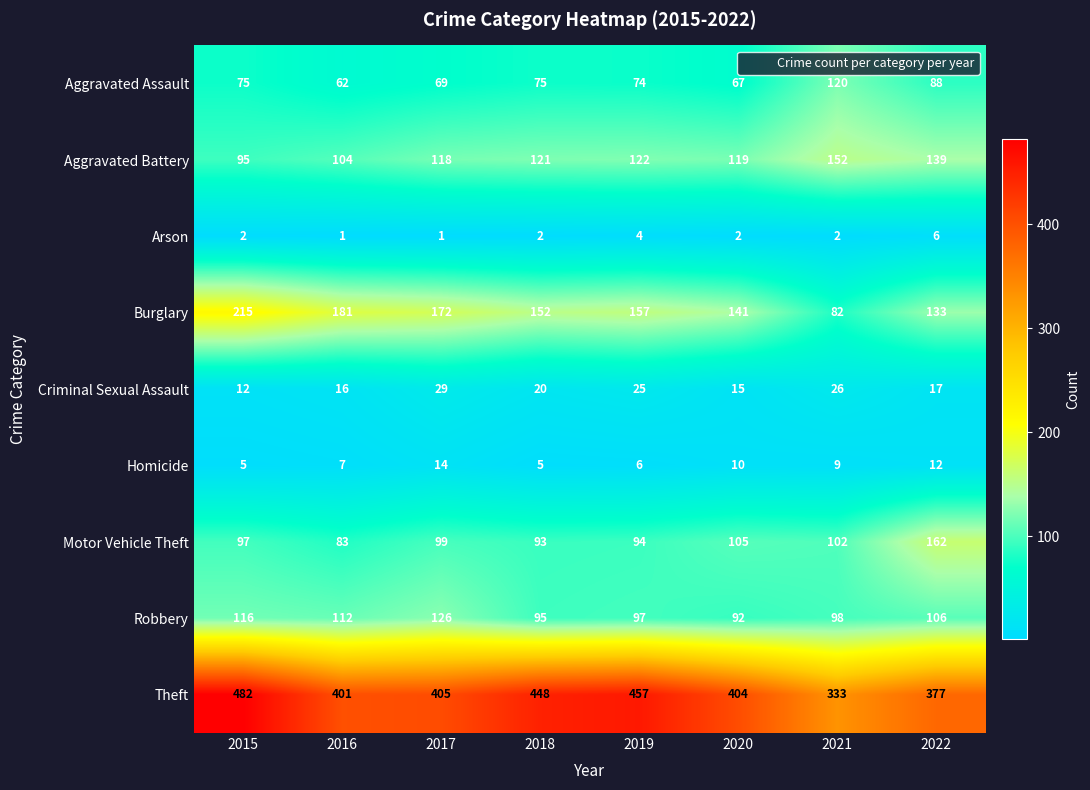

At which label does Robbery first exceed 106?

2015